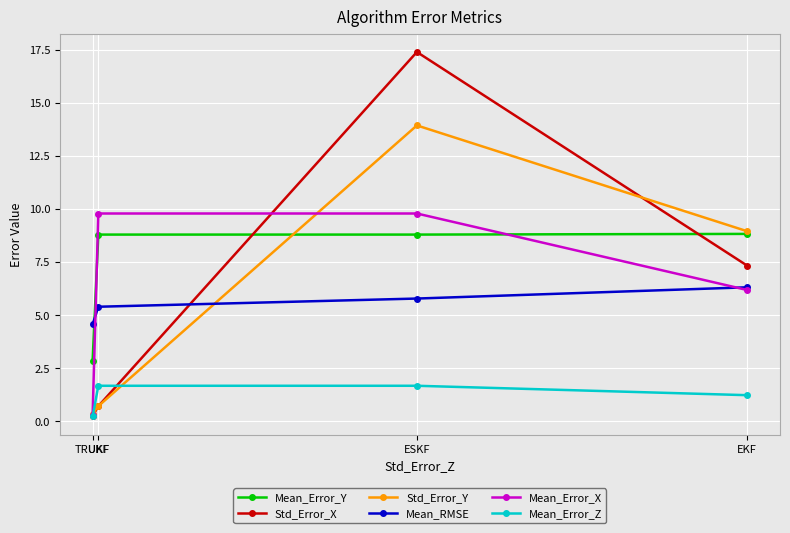

What is the label of the 2nd point from the left?

UKF